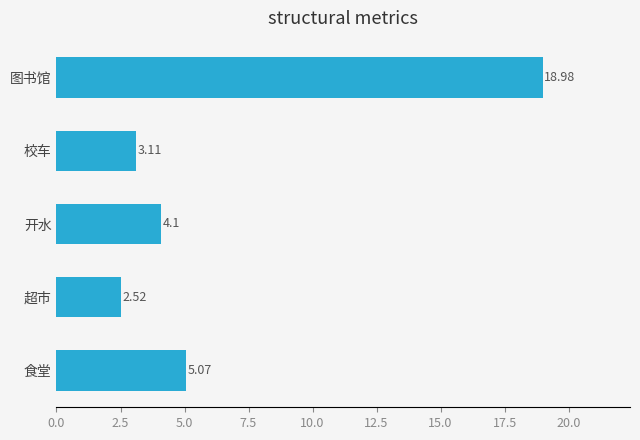

How many distinct data groups are displayed?

1